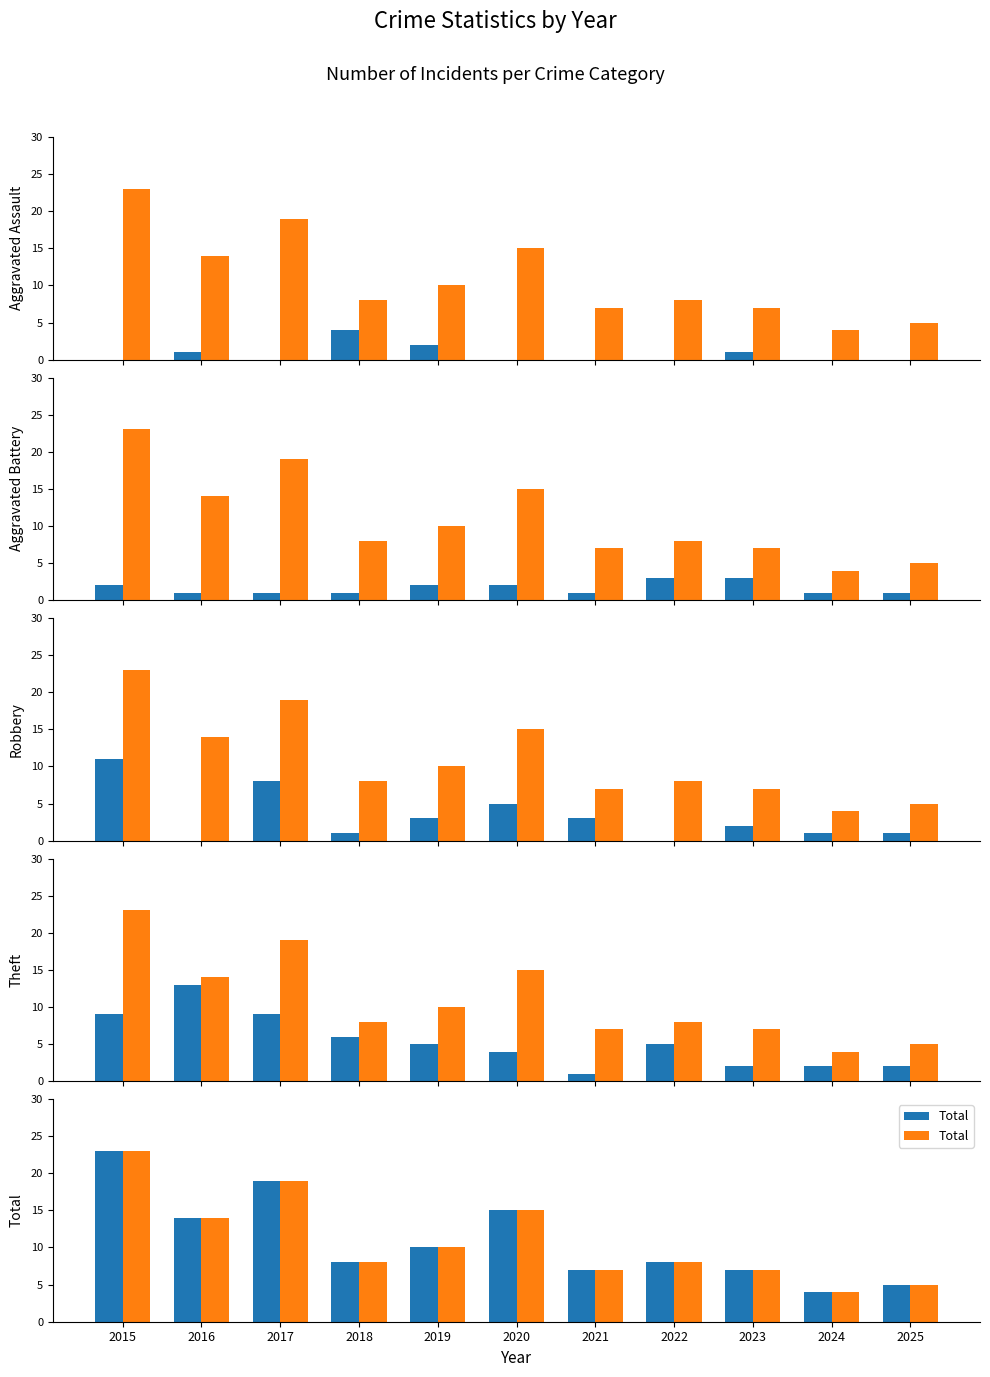

Where does the Total series first go above 8?

2015